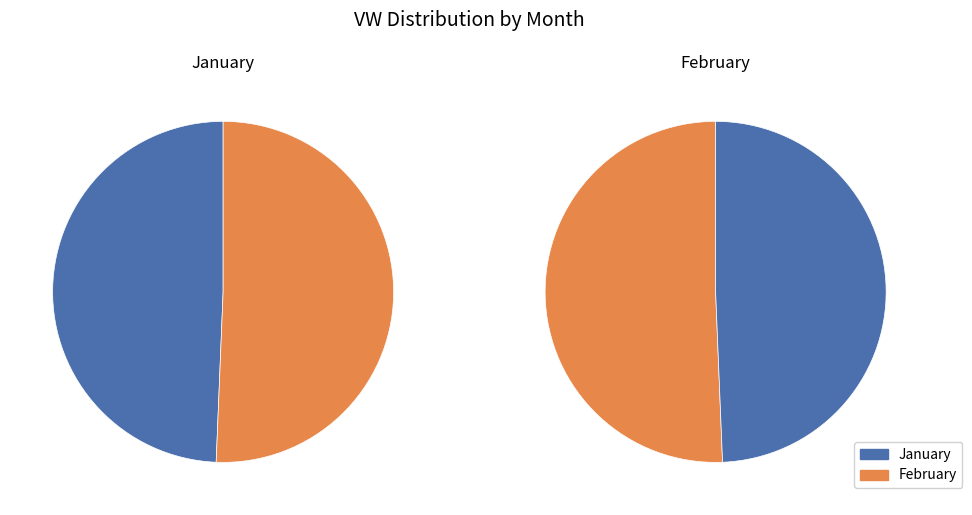

Is it true that 1 is 35% of the pie?

False